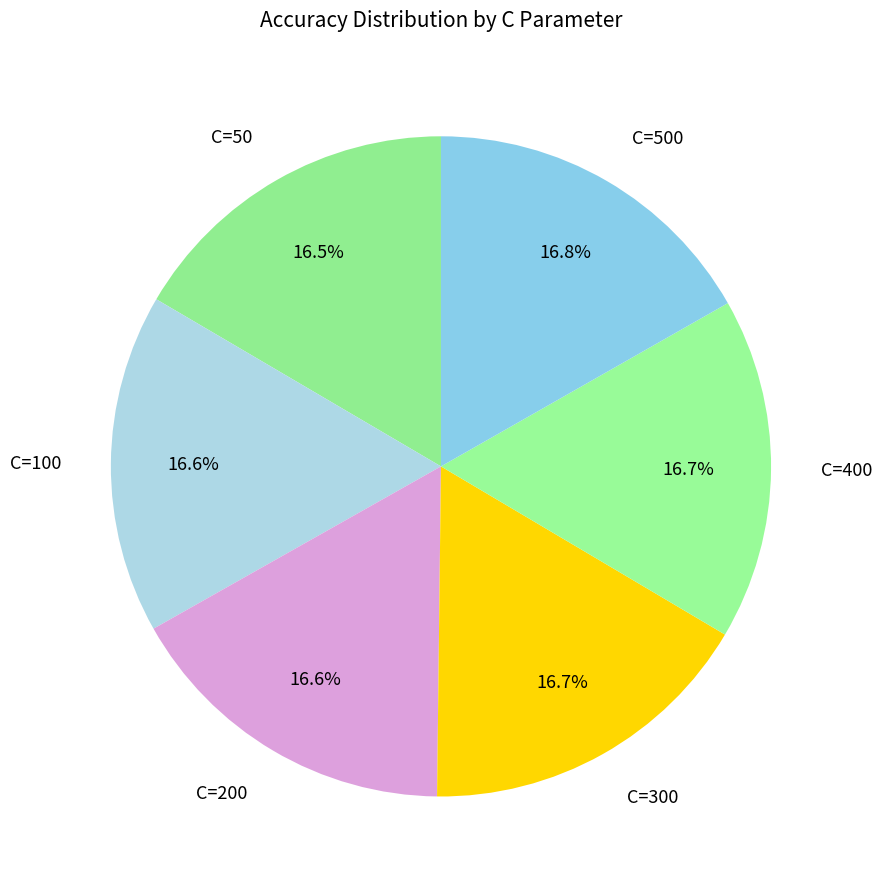

What percentage is the C=300 slice, to the nearest percent?

17%